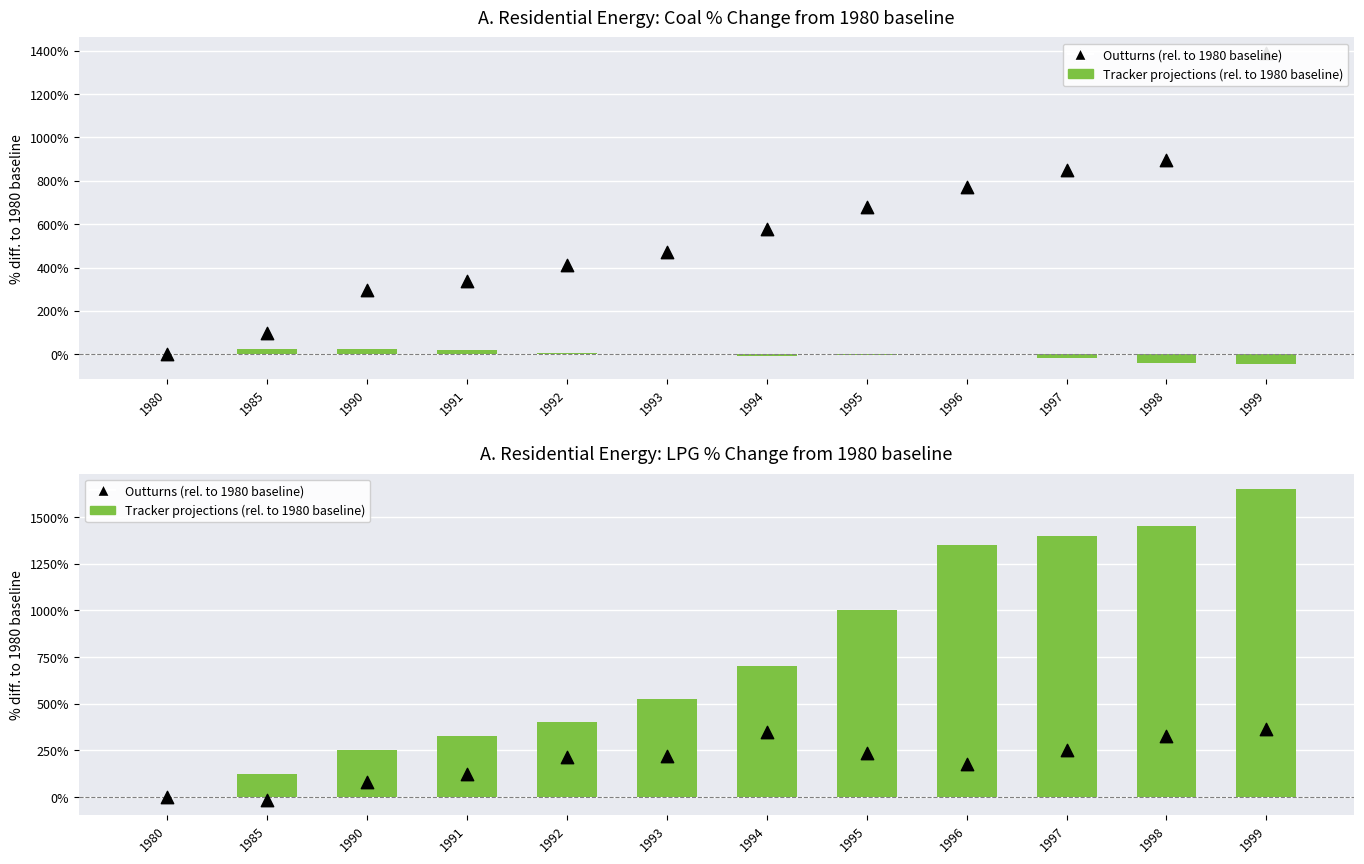

Which series has the widest spread of Y values?

Tracker projections (LPG % diff)